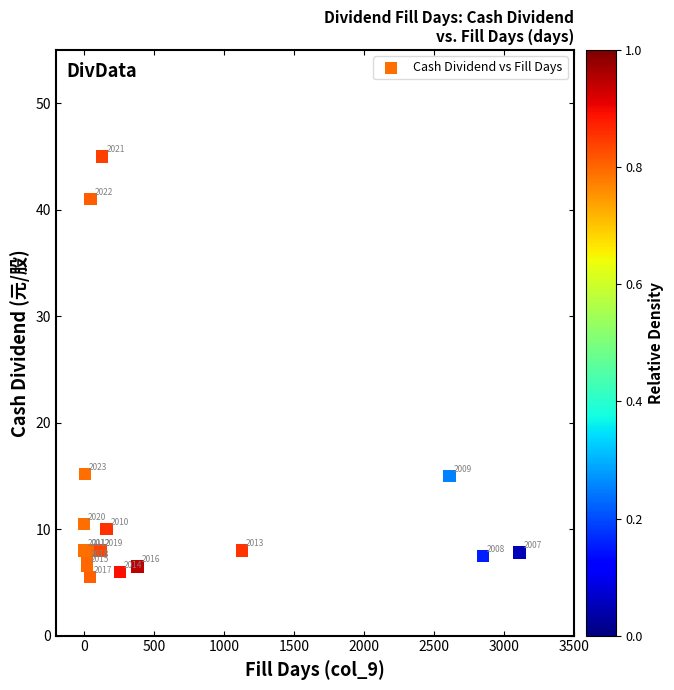

What Y value in the scatter plot is closest to 25?

15.2